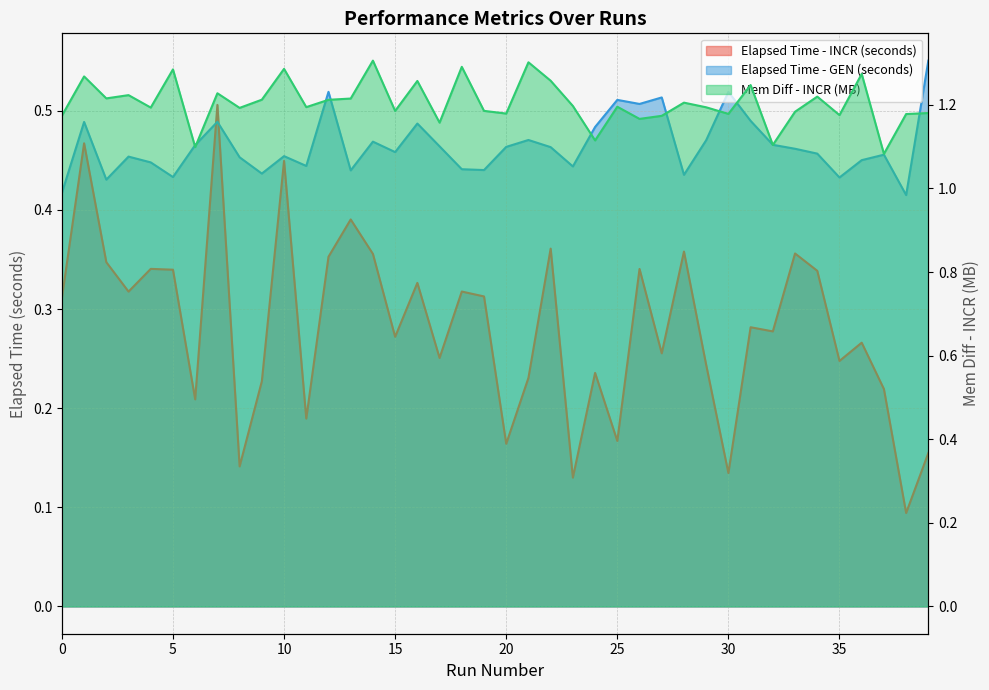

Reading left to right, extract all data points from this chart.

Elapsed Time - INCR (seconds): 0.3	0.5	0.3	0.3	0.3	0.3	0.2	0.5	0.1	0.2	0.4	0.2	0.4	0.4	0.4	0.3	0.3	0.3	0.3	0.3	0.2	0.2	0.4	0.1	0.2	0.2	0.3	0.3	0.4	0.2	0.1	0.3	0.3	0.4	0.3	0.2	0.3	0.2	0.1	0.2
Elapsed Time - GEN (seconds): 0.4	0.5	0.4	0.5	0.4	0.4	0.5	0.5	0.5	0.4	0.5	0.4	0.5	0.4	0.5	0.5	0.5	0.5	0.4	0.4	0.5	0.5	0.5	0.4	0.5	0.5	0.5	0.5	0.4	0.5	0.5	0.5	0.5	0.5	0.5	0.4	0.5	0.5	0.4	0.6
Mem Diff - INCR (bytes): 1.2	1.3	1.2	1.2	1.2	1.3	1.1	1.2	1.2	1.2	1.3	1.2	1.2	1.2	1.3	1.2	1.3	1.2	1.3	1.2	1.2	1.3	1.3	1.2	1.1	1.2	1.2	1.2	1.2	1.2	1.2	1.2	1.1	1.2	1.2	1.2	1.3	1.1	1.2	1.2